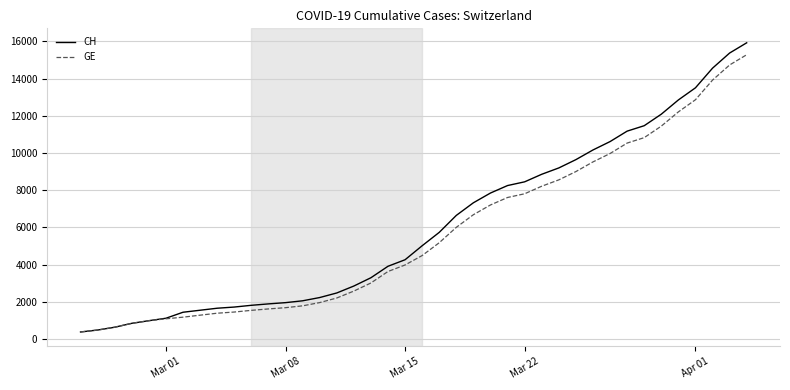

Which series has the largest range (max minus min)?

CH